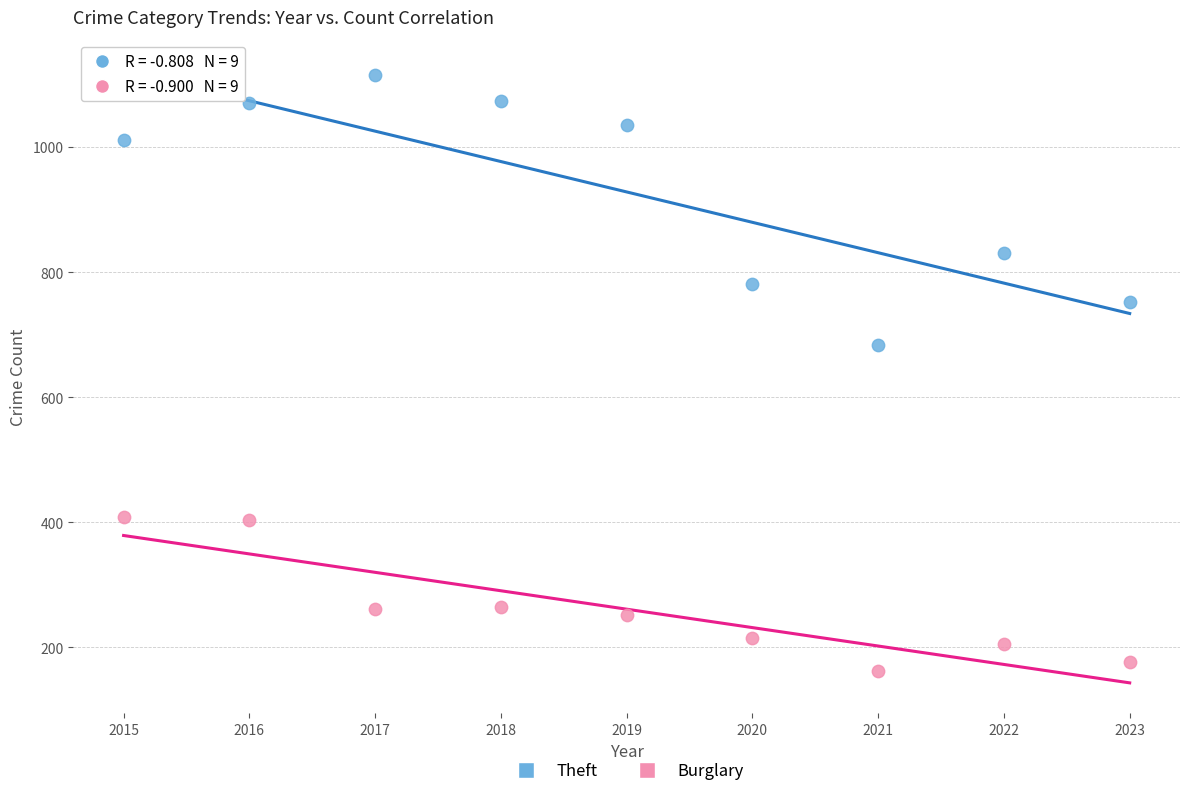

Which series contains the highest Y value?

Theft